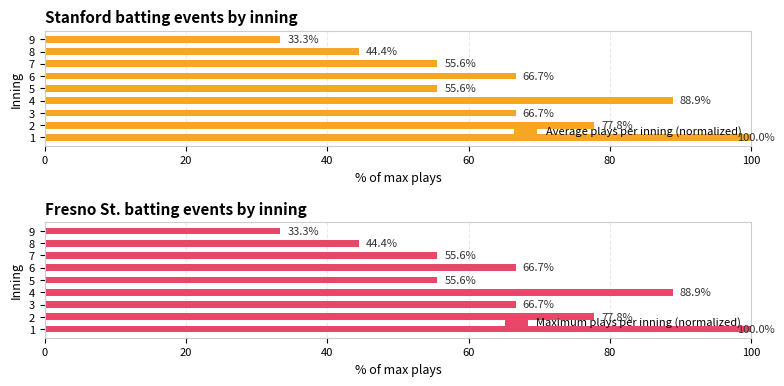

Is it true that Maximum plays per inning (normalized) equals 116.2 at 2?

False